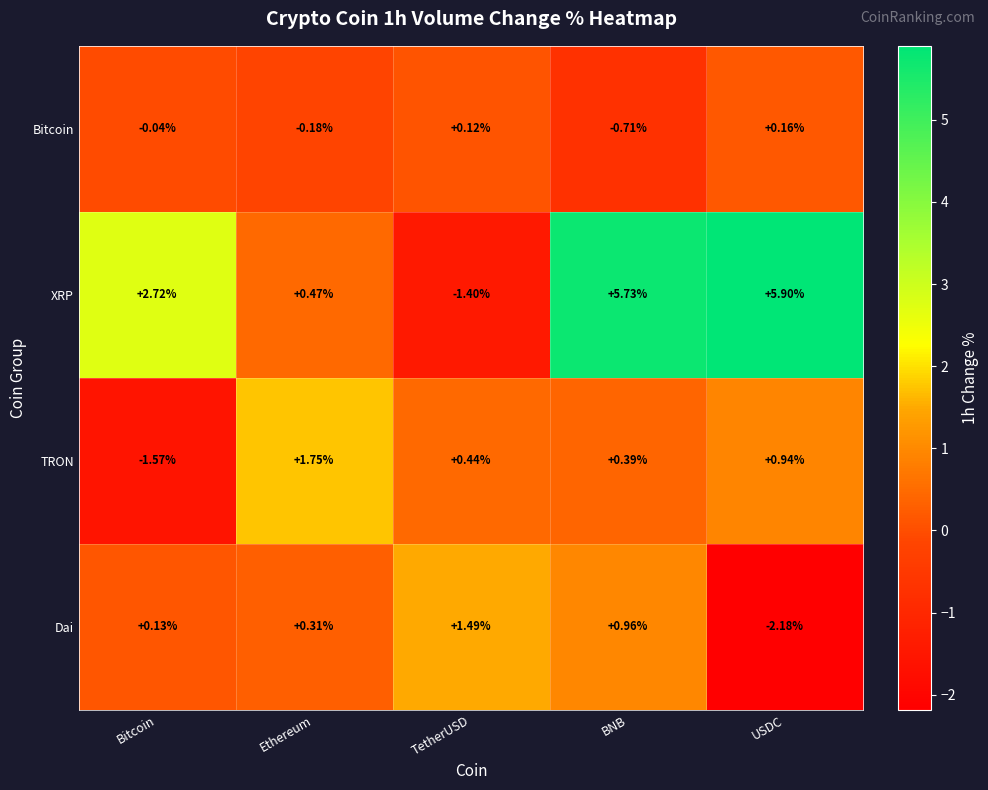

How many values in XRP are below zero?

1